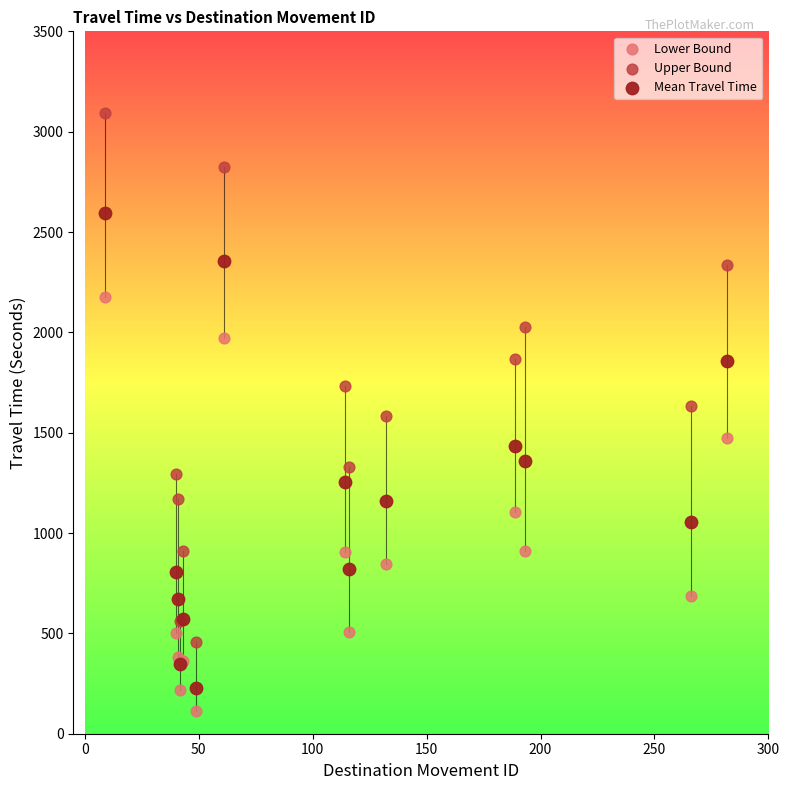

Which series has the widest spread of Y values?

Upper Bound